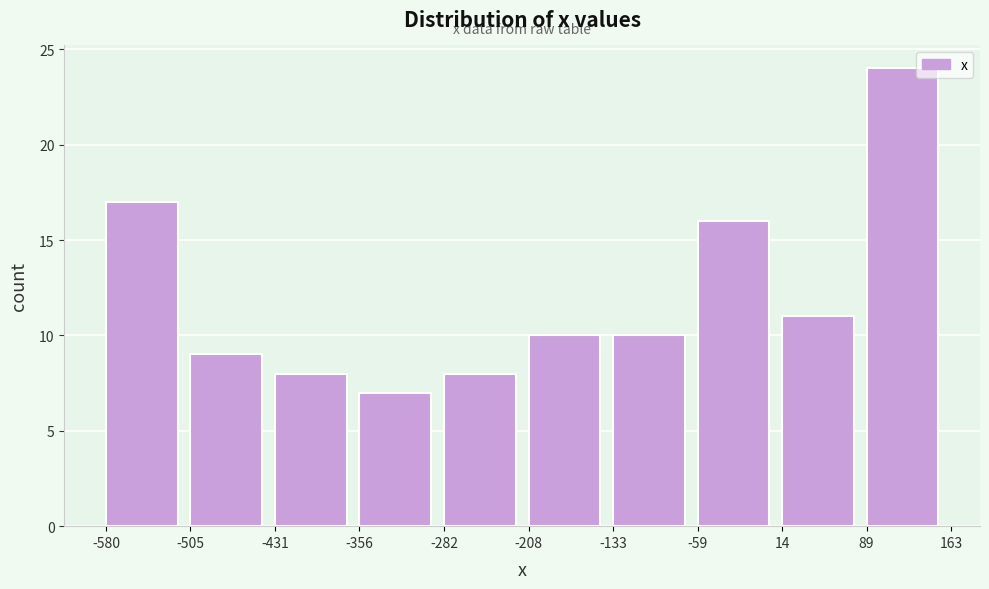

Reading left to right, list every bar in this chart as the range it spans on the x-axis followed by its height. The values are not printed on the chart, so give them approximately, as read against the axis.

-580 to -505: 17
-505 to -431: 9
-431 to -356: 8
-356 to -282: 7
-282 to -208: 8
-208 to -133: 10
-133 to -59: 10
-59 to 14: 16
14 to 89: 11
89 to 163: 24